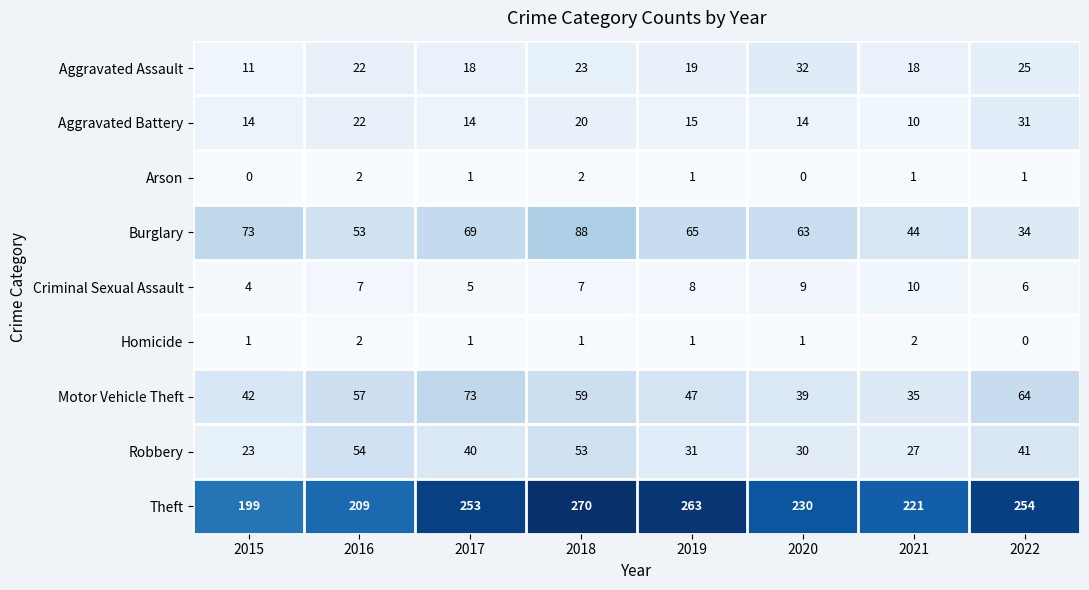

Count the number of categories in the chart.

8